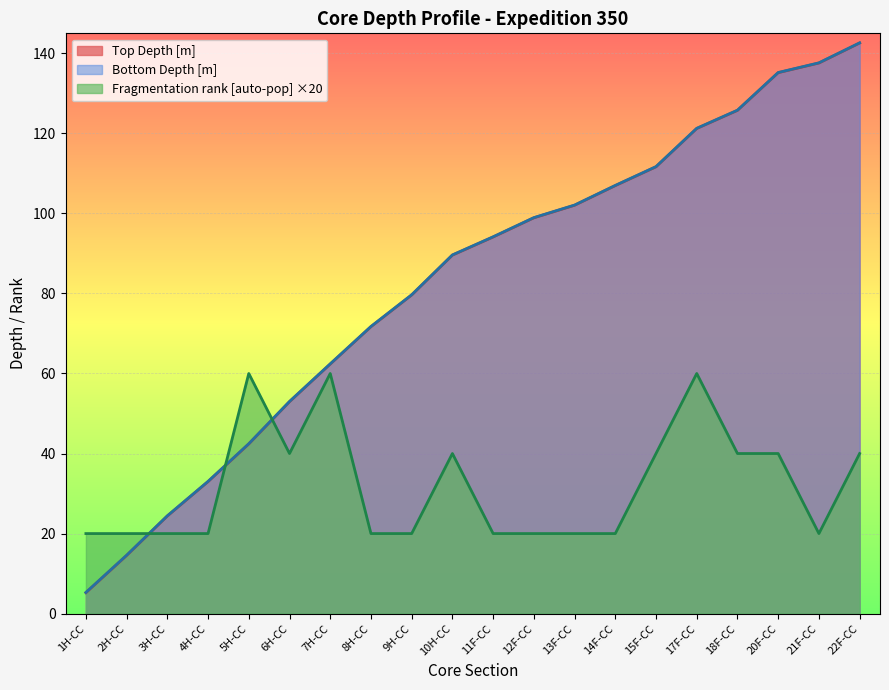

The value of Bottom Depth [m] at 6H-CC is 72.4. True or false?

False